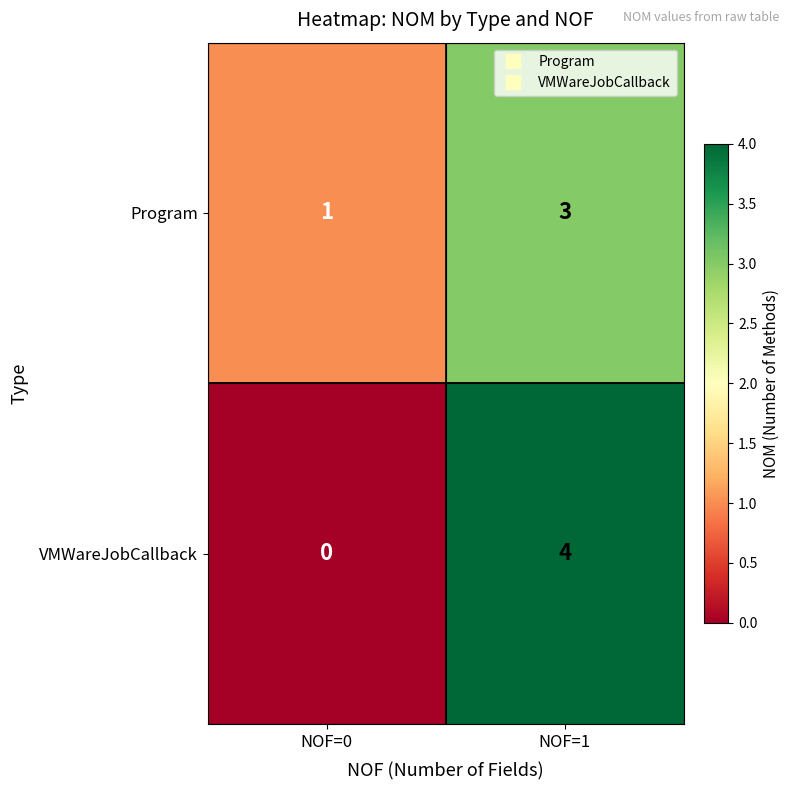

Count the number of categories in the chart.

2